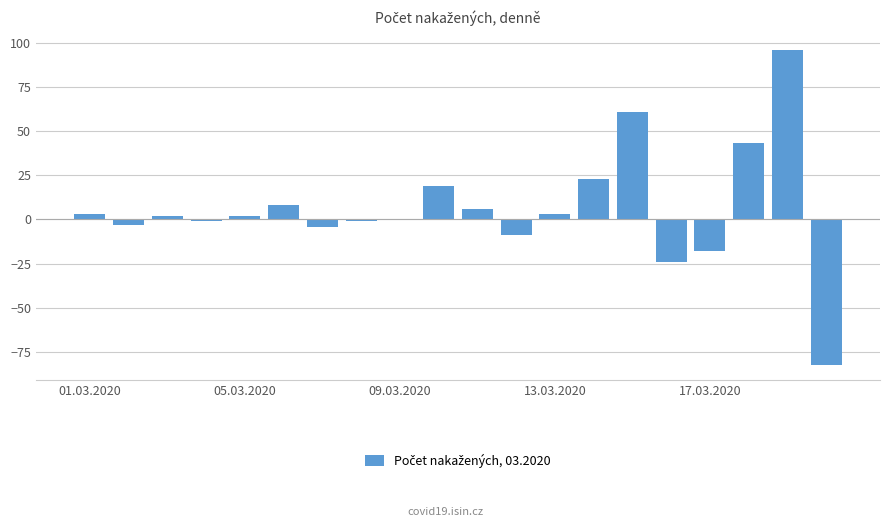

What is the maximum value shown in the chart?

96